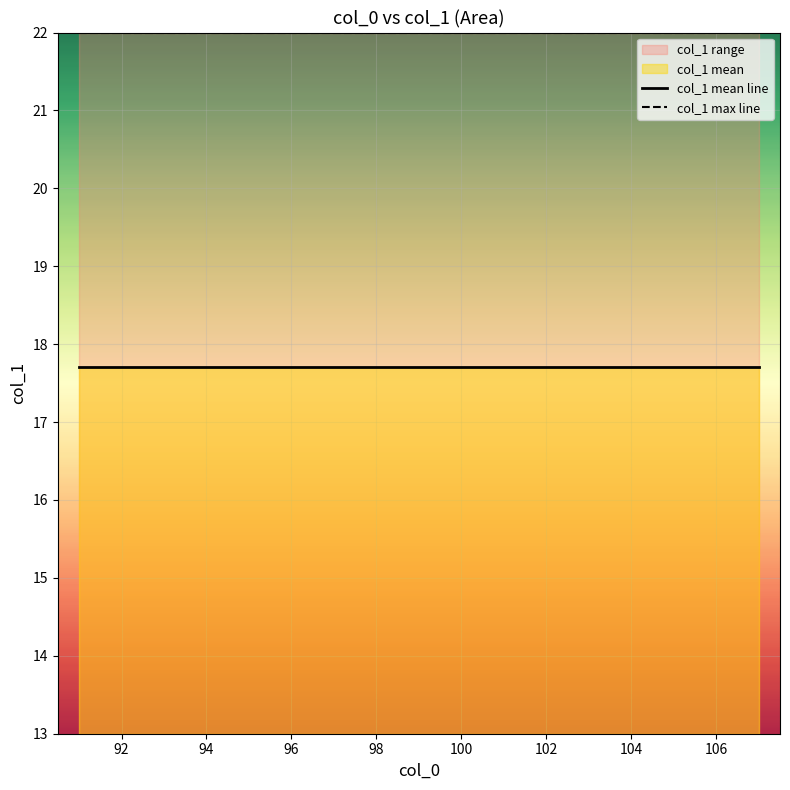

True or false: col_1 mean line and col_1 max line cross at least once.

False